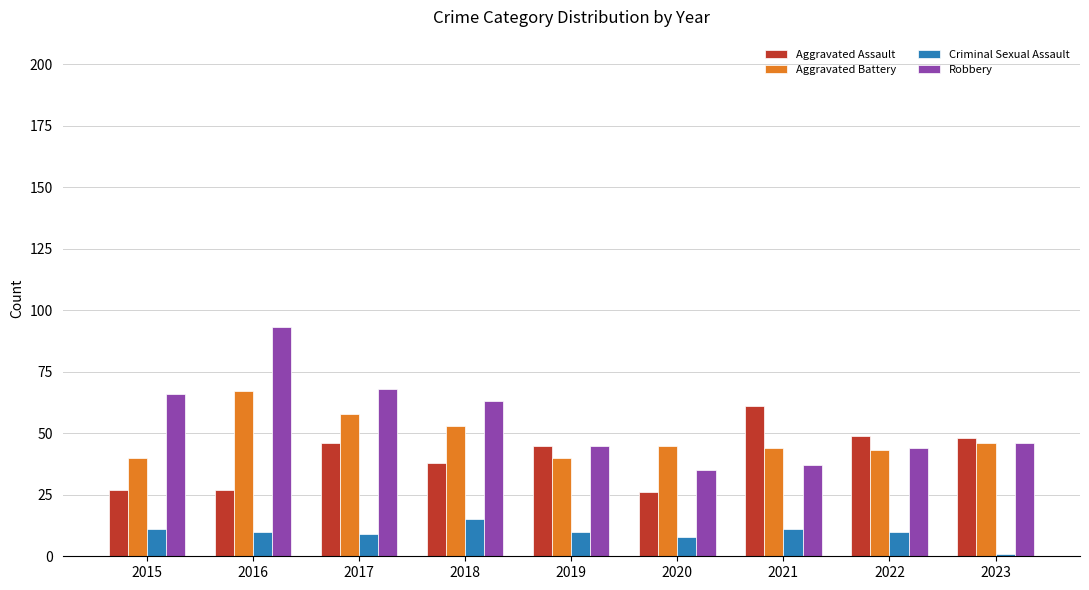

Which series has the largest range (max minus min)?

Robbery